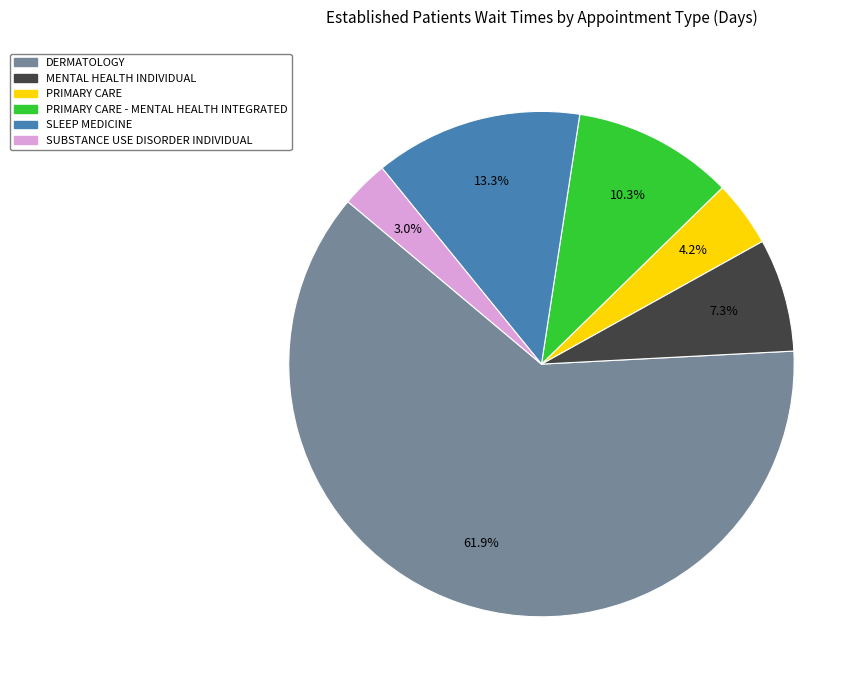

Is there a majority slice in this chart?

Yes